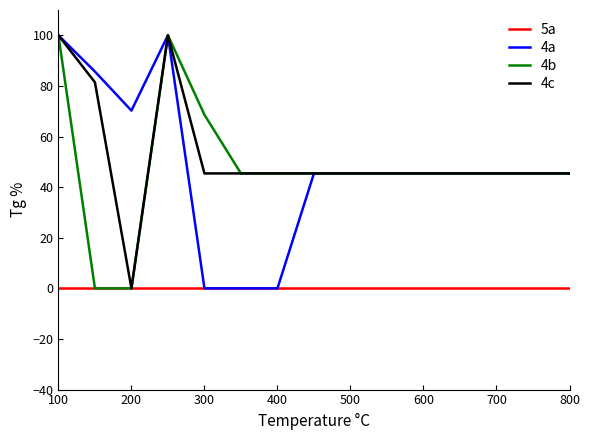

Which series has the largest total across all categories?

4c